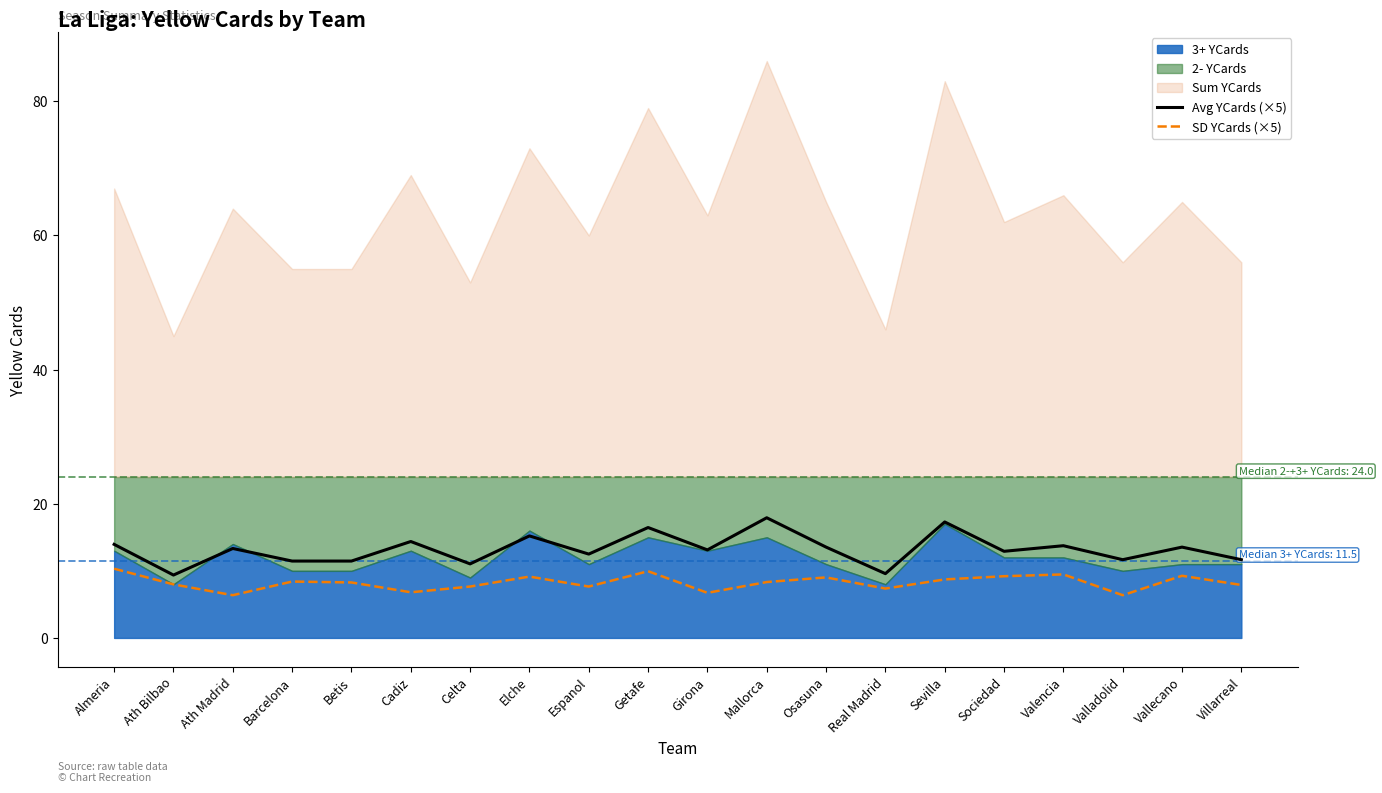

Which category has the highest value across all series?

Mallorca